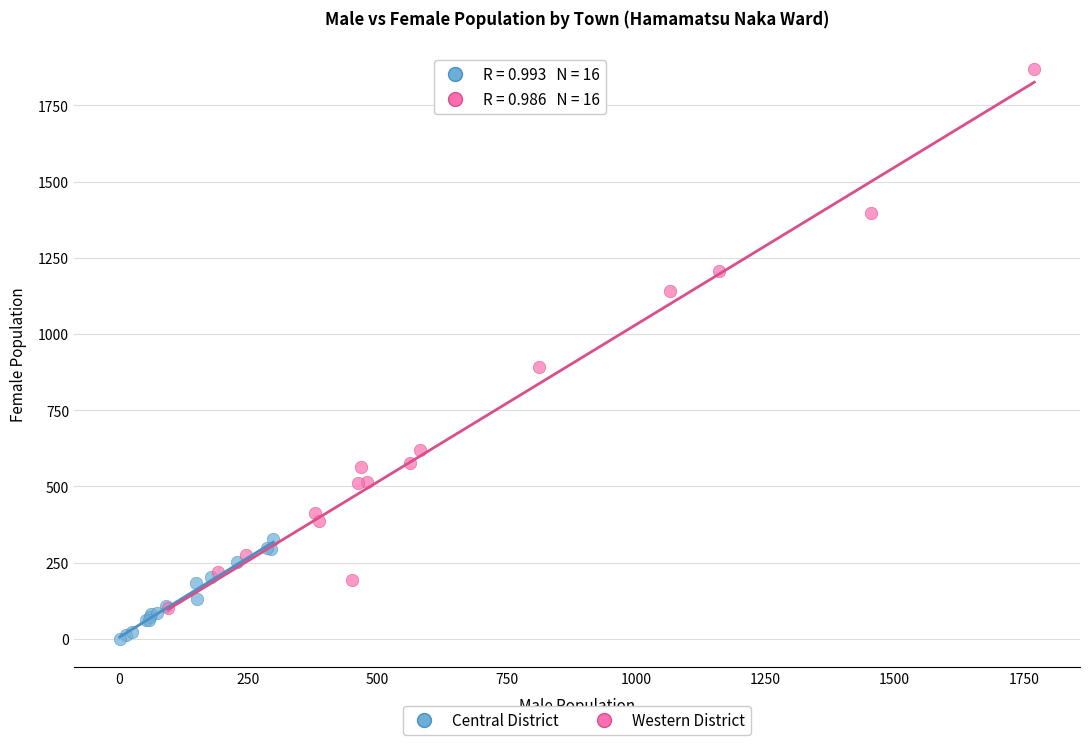

Which series reaches the minimum Y coordinate?

Central District